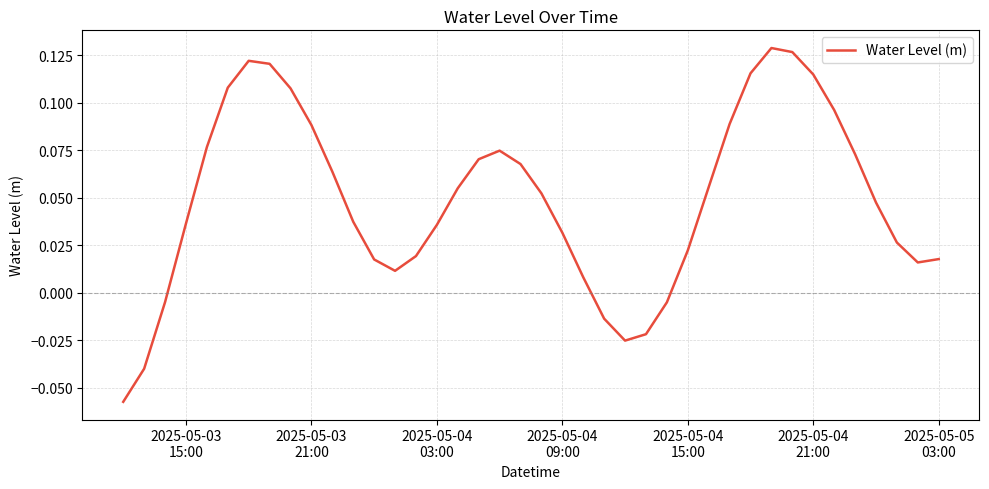

What is the difference between the maximum and minimum values?

0.2